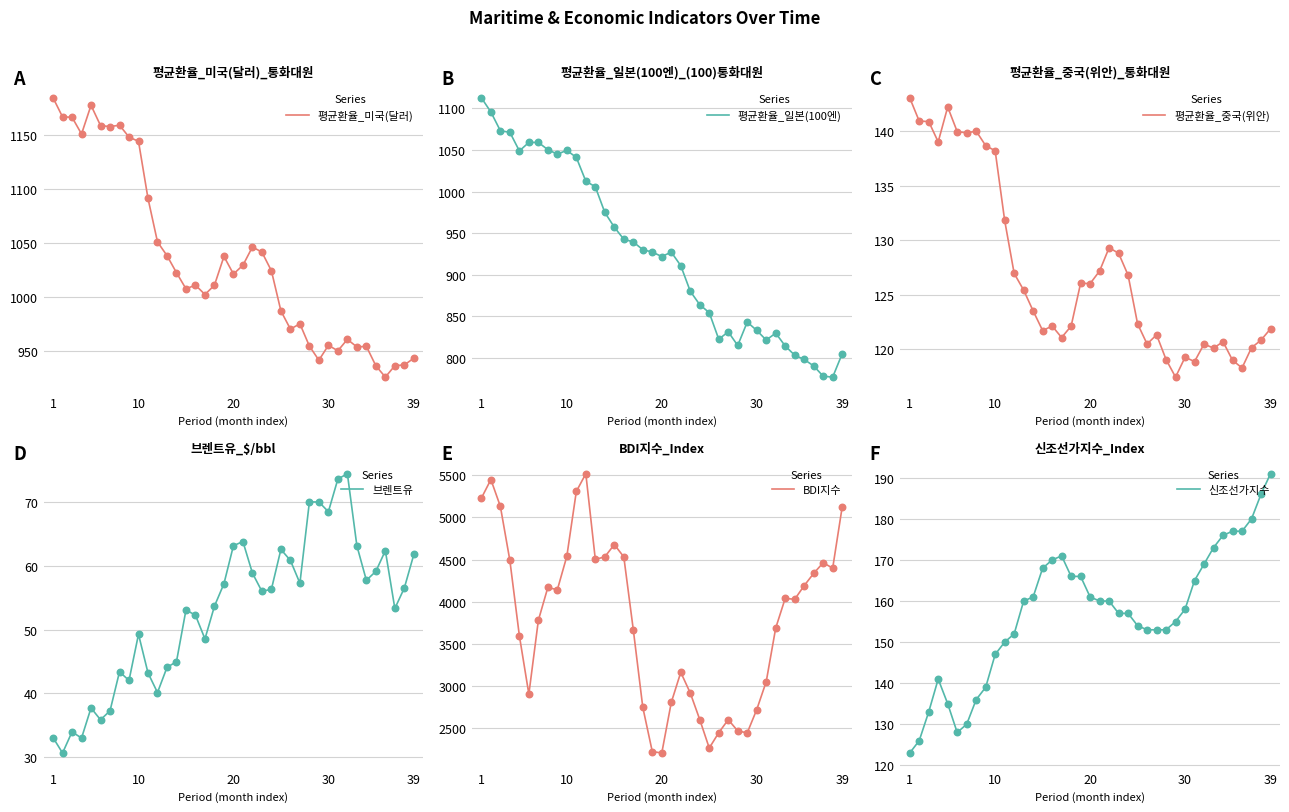

At how many categories does at least one series exceed 30?

39